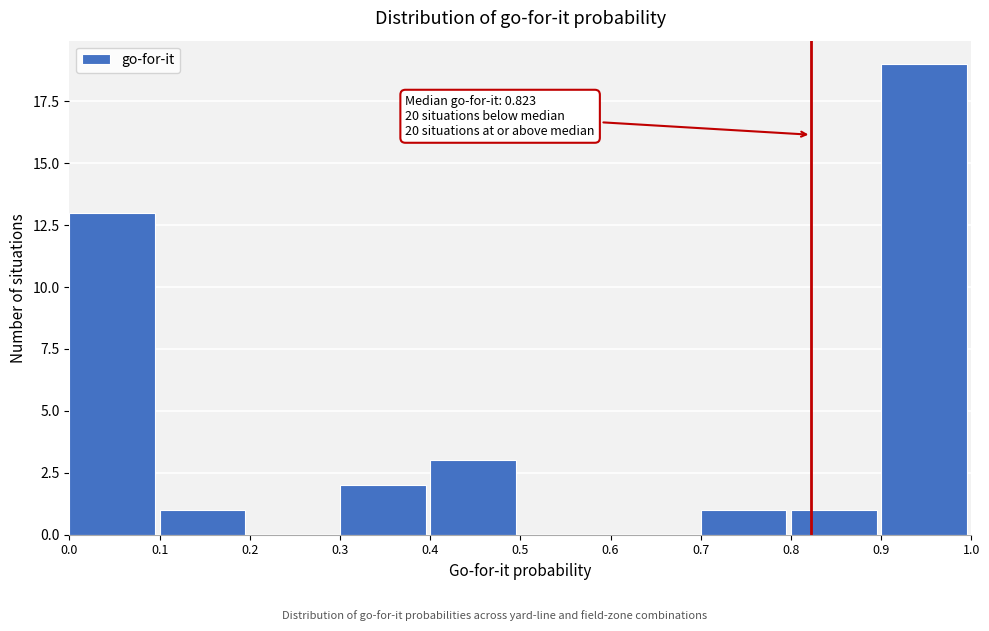

Over which range of the x-axis is the bar tallest?

0.9 to 1.0